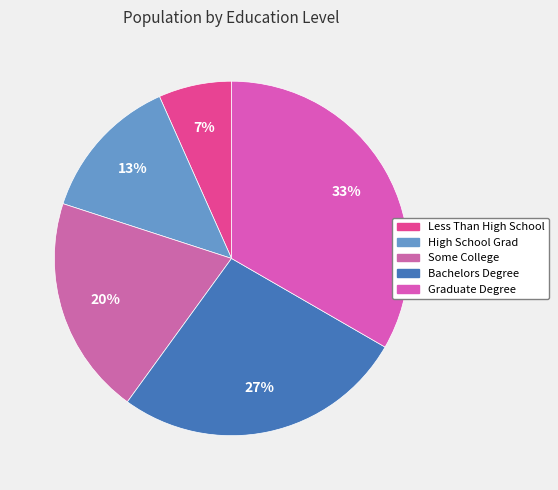

How many segments does this pie chart have?

5